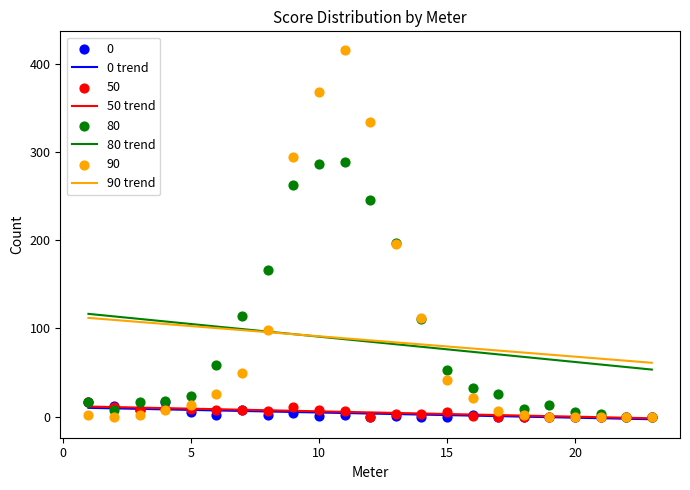

True or false: 80 trend and 0 trend cross at least once.

False